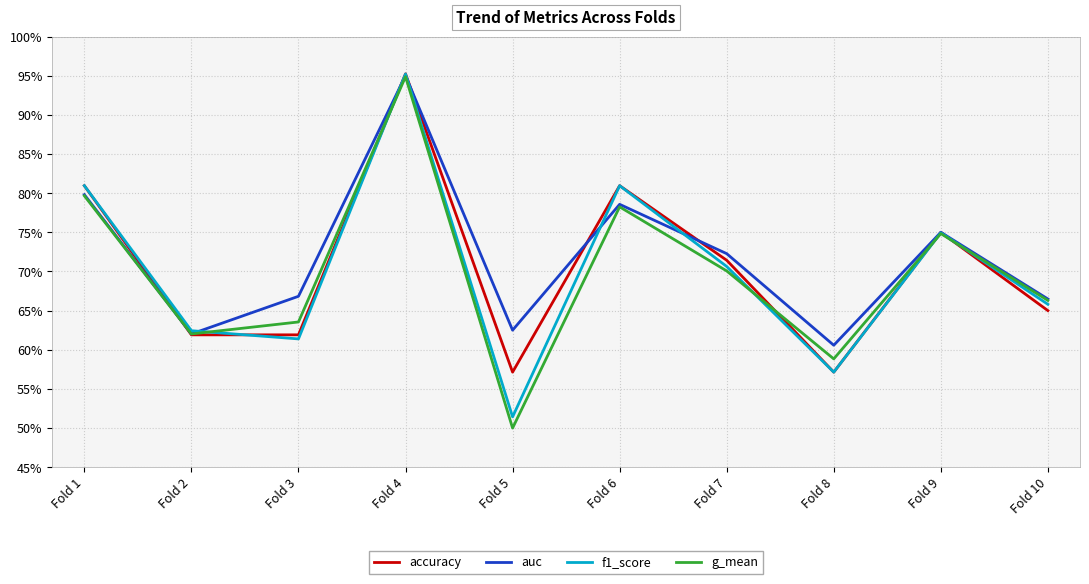

At which category does g_mean reach its first local peak?

Fold 4